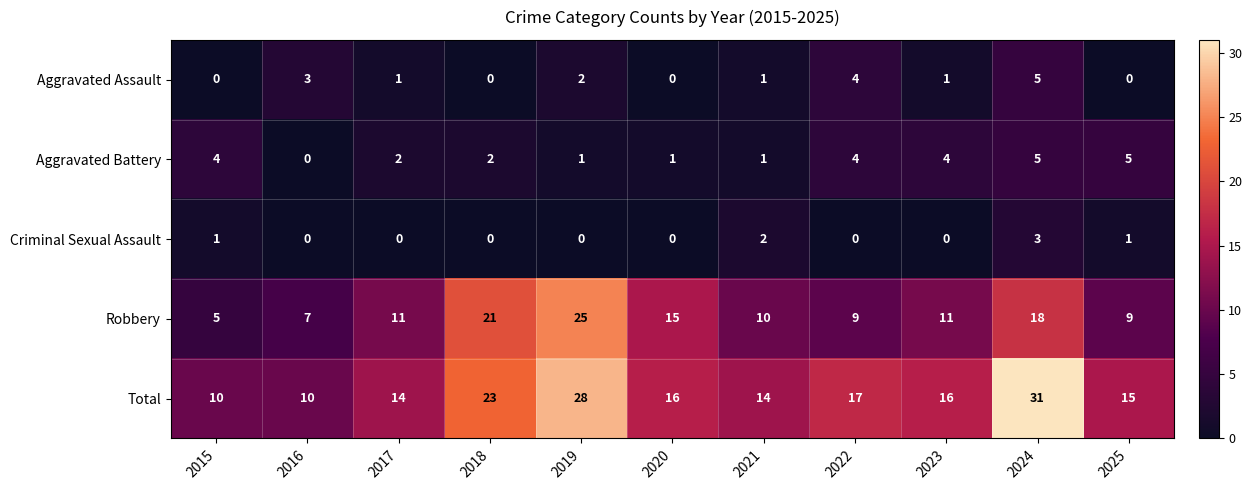

What is the difference between the maximum and second lowest values in the Robbery series?

18